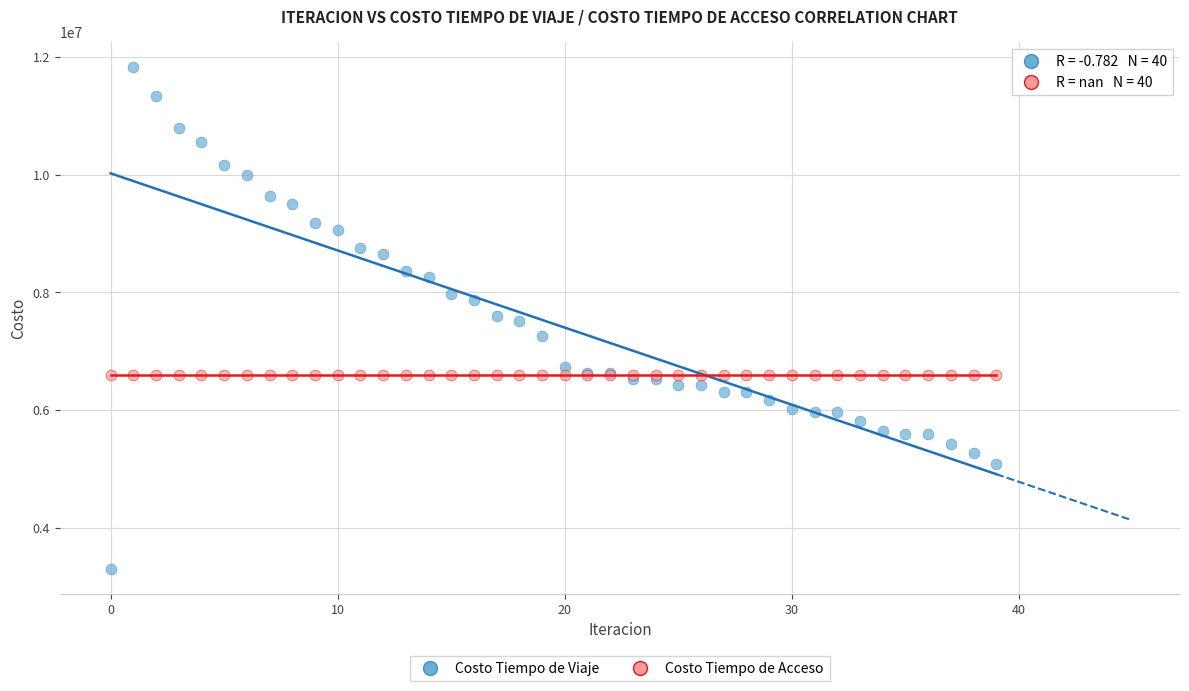

Which series reaches the minimum Y coordinate?

Costo Tiempo de Viaje